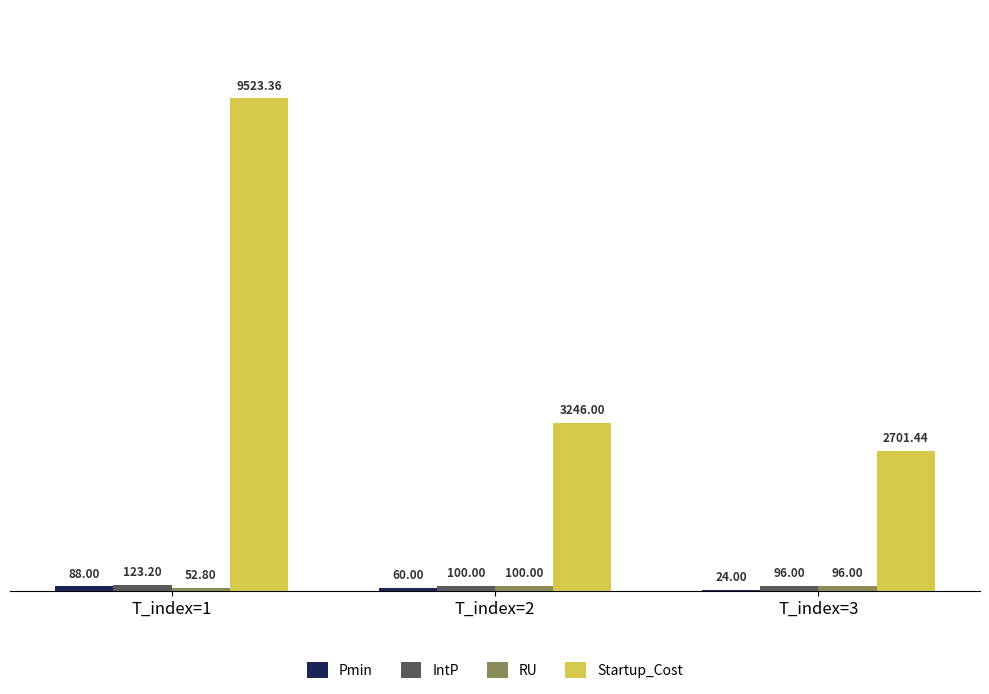

Which series has the largest total across all categories?

Startup_Cost